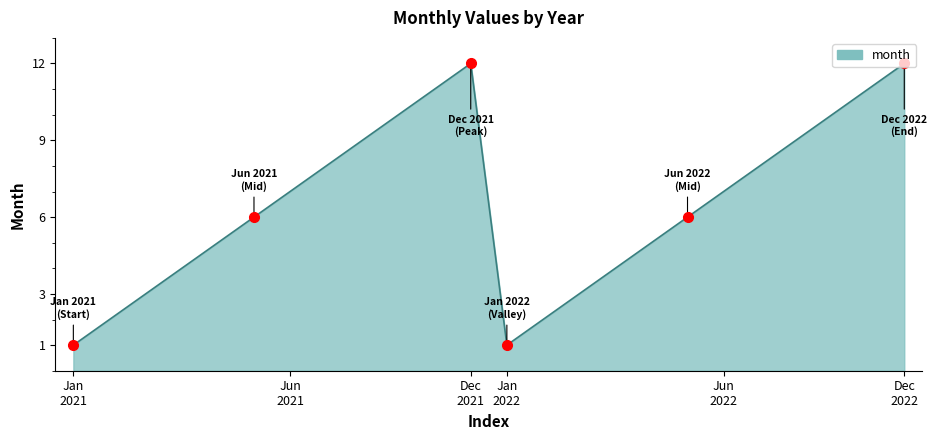

What is the greatest value displayed?

12